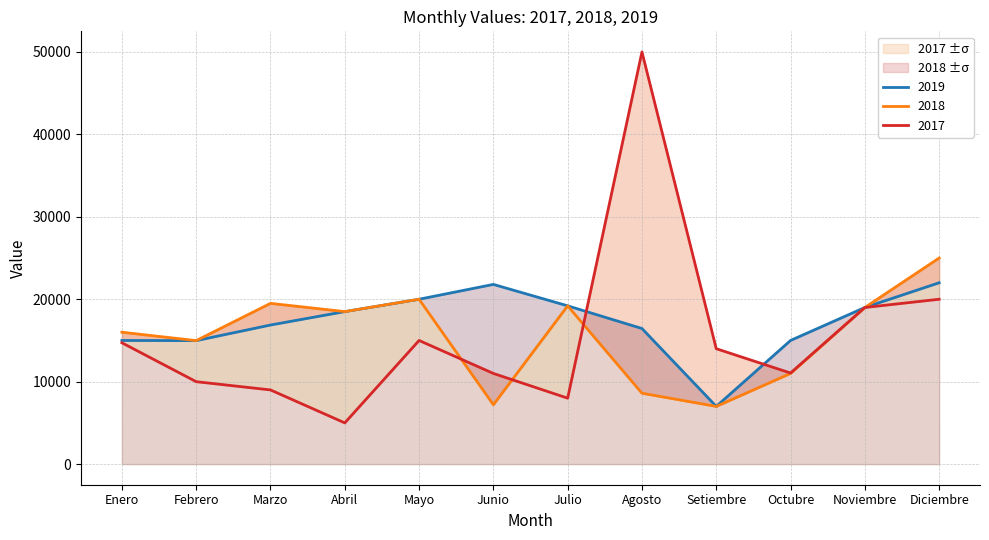

Is it true that 2018 equals 19000 at Noviembre?

True